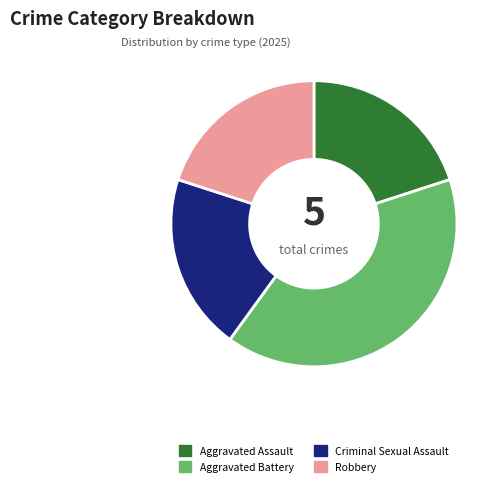

Is there any slice that represents more than half of the pie?

No